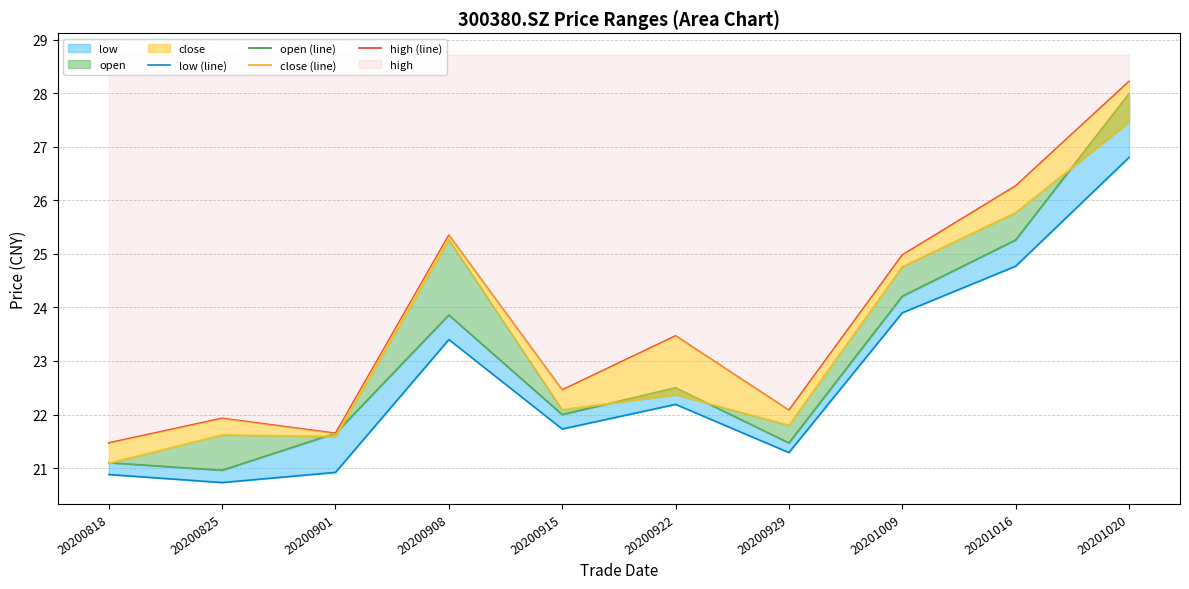

How many lines are shown in the chart?

4